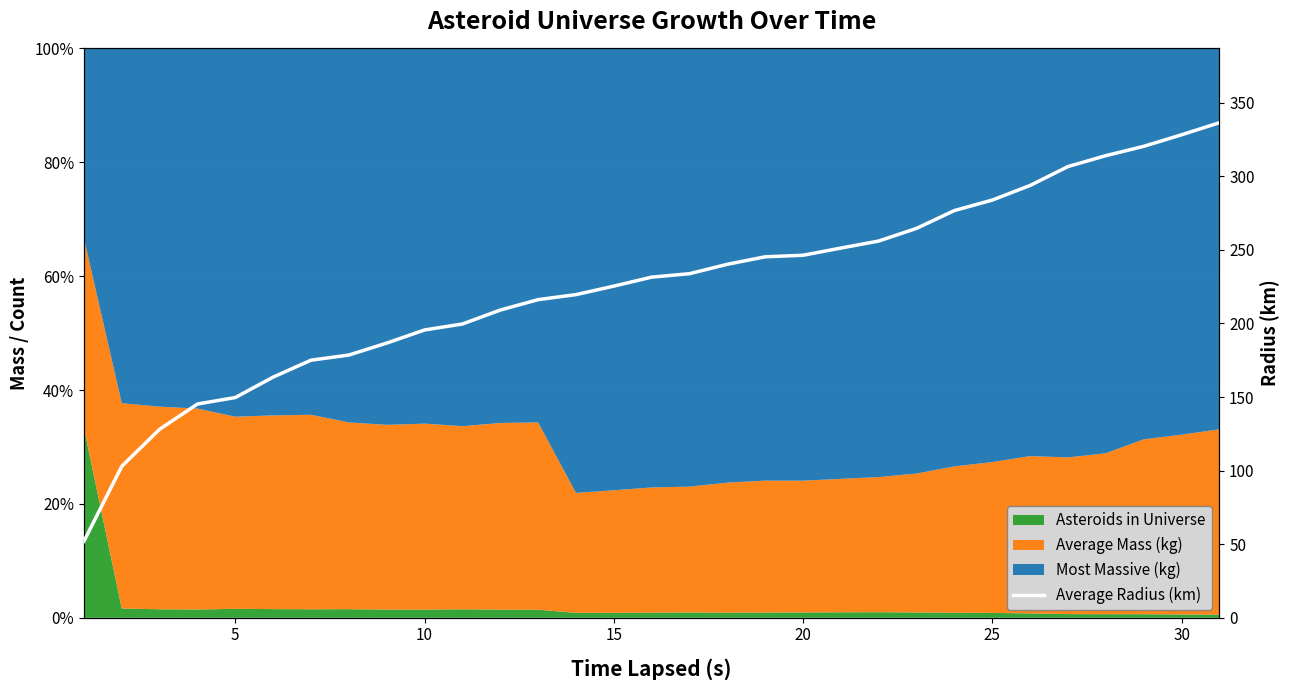

What is the difference between the maximum and second lowest values?

233.5